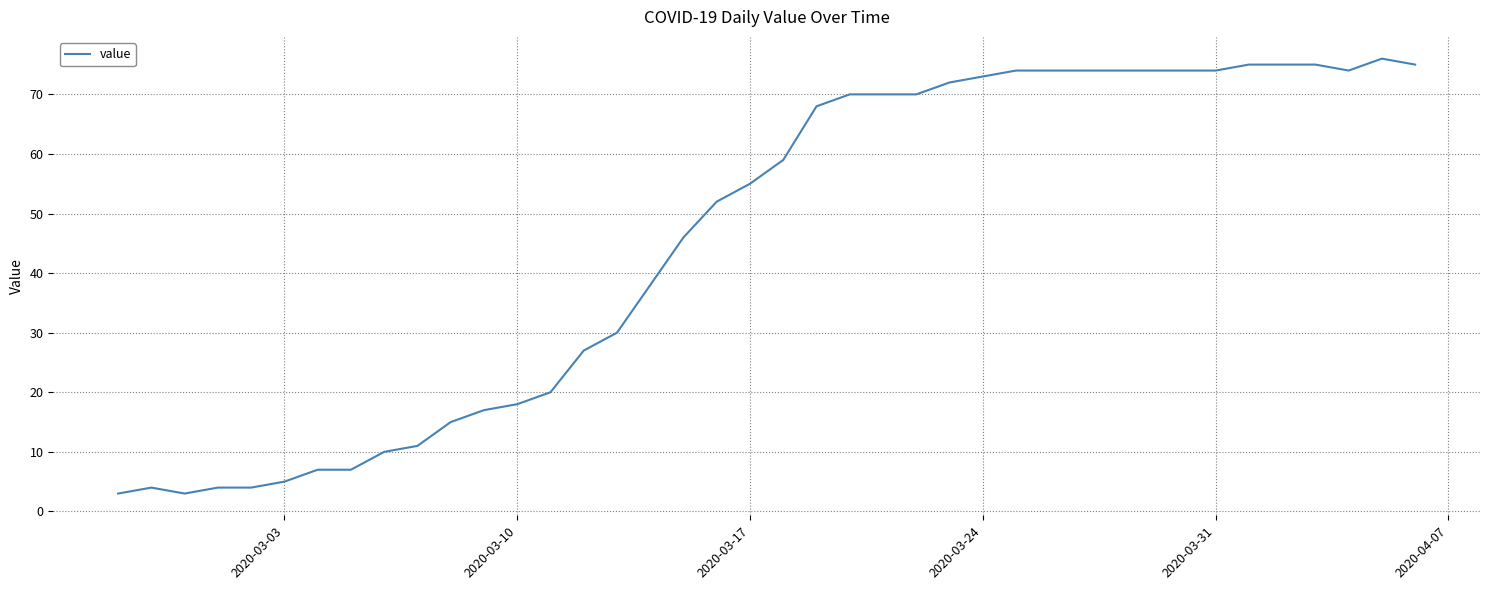

What is the difference between the maximum and minimum values?

73